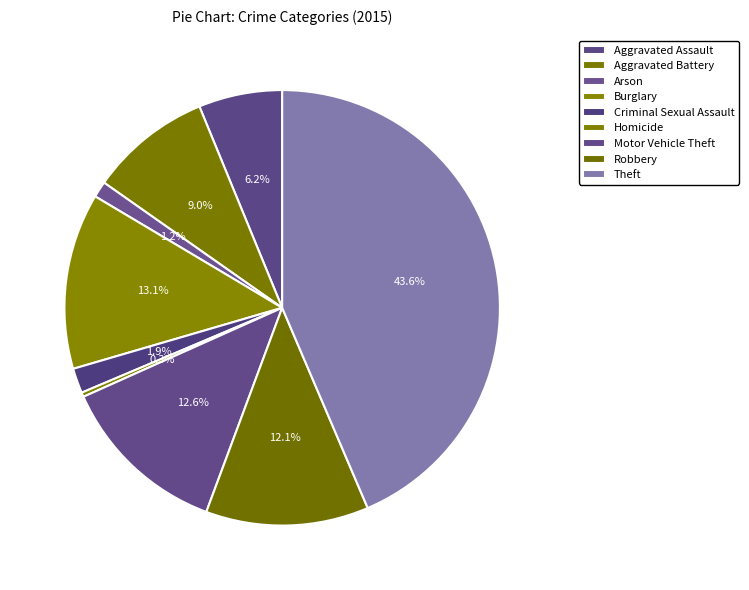

Which slice is the smallest?

Homicide